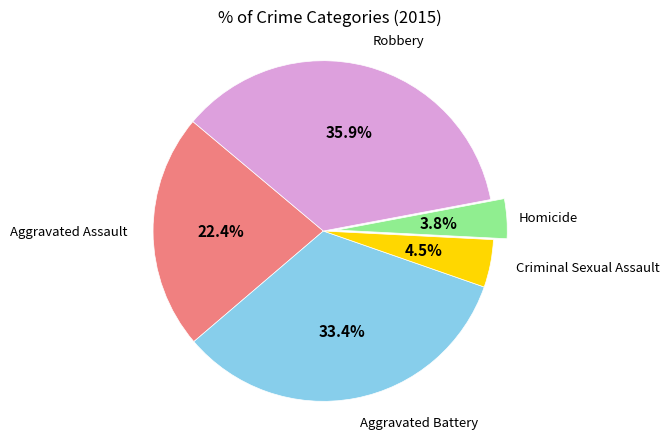

Which slice is the largest?

Robbery